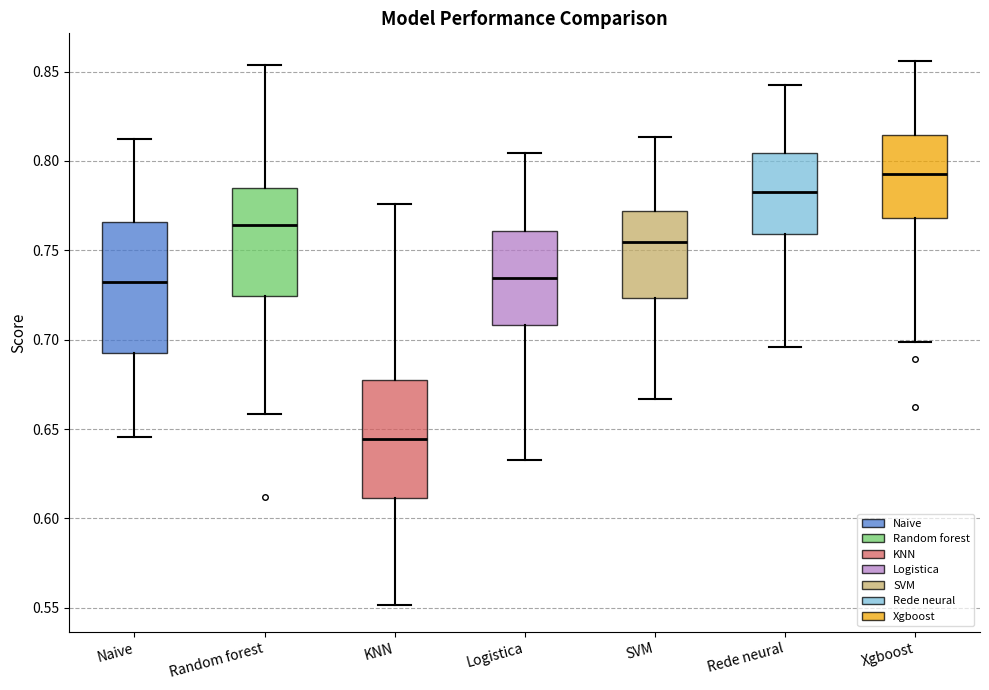

Reading left to right, transcribe this box plot: for each box, give where its median line is, the range the box spans, and where its two whiskers end, as read against the y-axis. The values are not printed on the chart, so give them approximately, as read against the axis.

Naive: median 0.730, box 0.695 to 0.765, whiskers 0.645 to 0.810
Random forest: median 0.765, box 0.725 to 0.785, whiskers 0.660 to 0.855
KNN: median 0.645, box 0.610 to 0.675, whiskers 0.550 to 0.775
Logistica: median 0.735, box 0.710 to 0.760, whiskers 0.635 to 0.805
SVM: median 0.755, box 0.725 to 0.770, whiskers 0.665 to 0.815
Rede neural: median 0.785, box 0.760 to 0.805, whiskers 0.695 to 0.845
Xgboost: median 0.795, box 0.770 to 0.815, whiskers 0.700 to 0.855